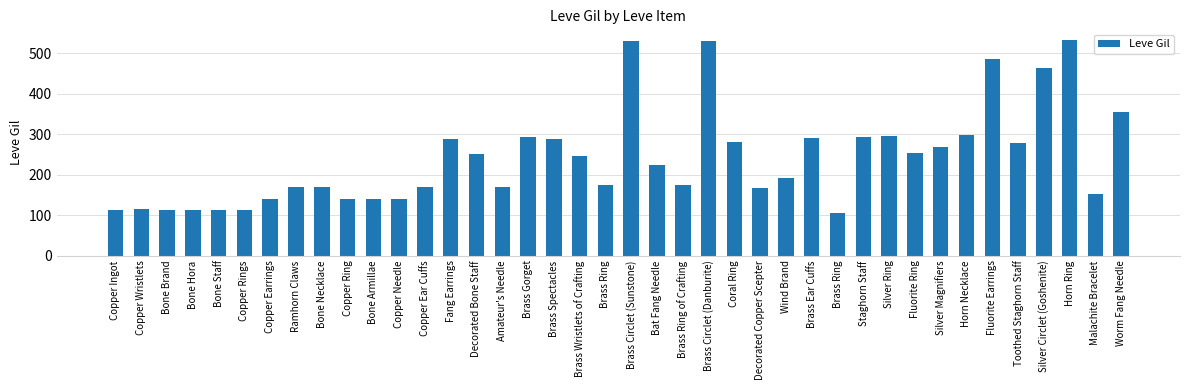

Which has a higher value, Fang Earrings or Wind Brand?

Fang Earrings